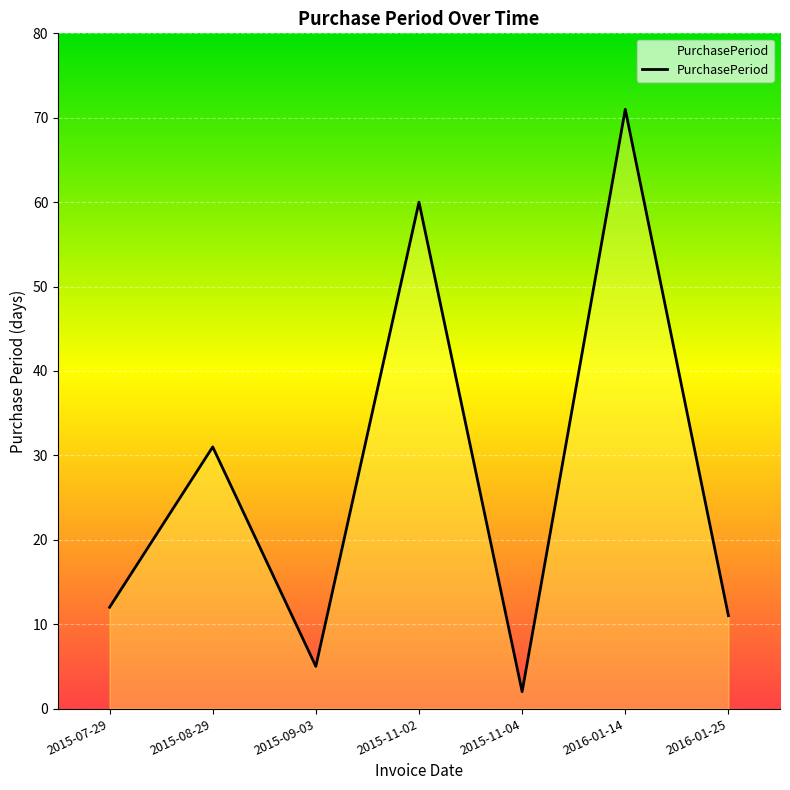

Reading left to right, list all the values displayed in this chart.

12	31	5	60	2	71	11